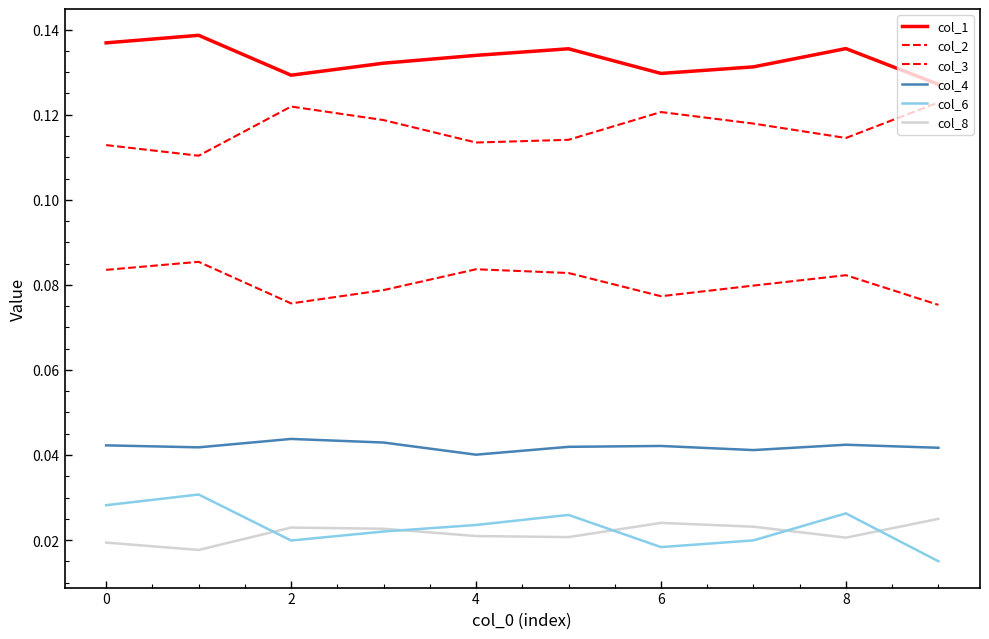

Does the chart have visible grid lines?

No